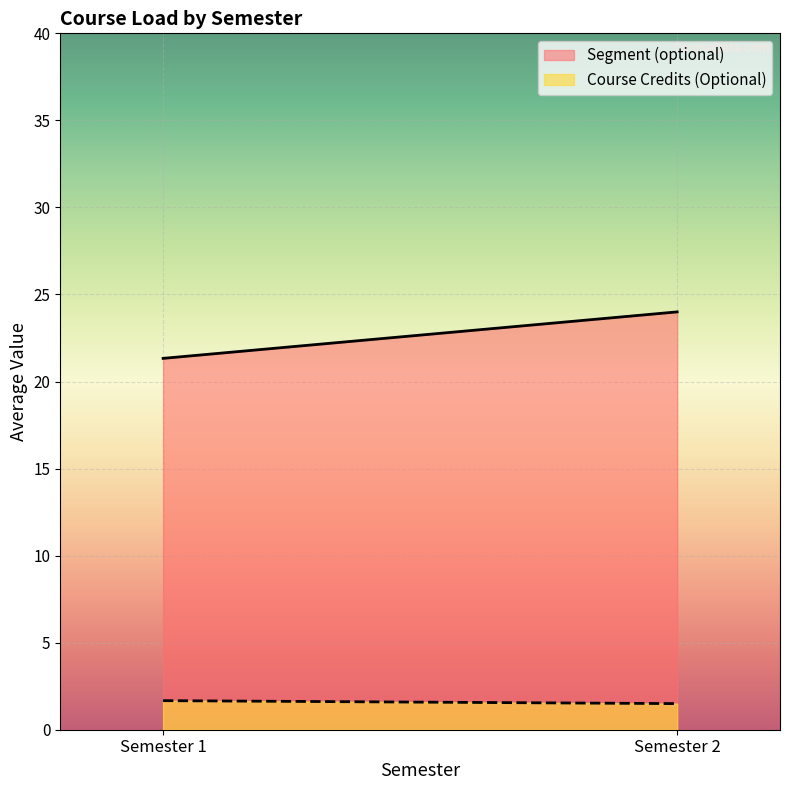

True or false: Segment (optional) and Course Credits (Optional) intersect in this chart.

False